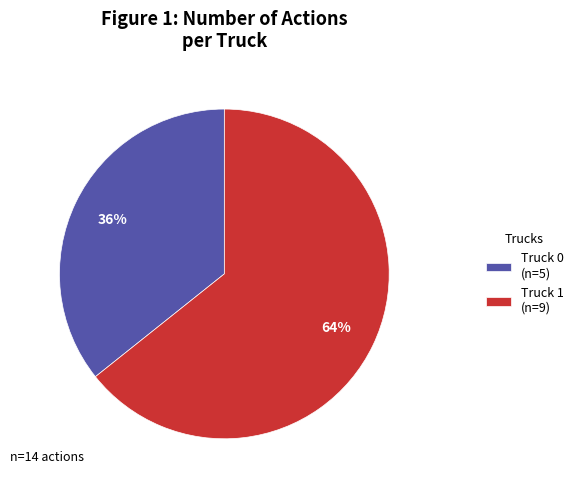

Is it true that Truck 1 is 64% of the pie?

True